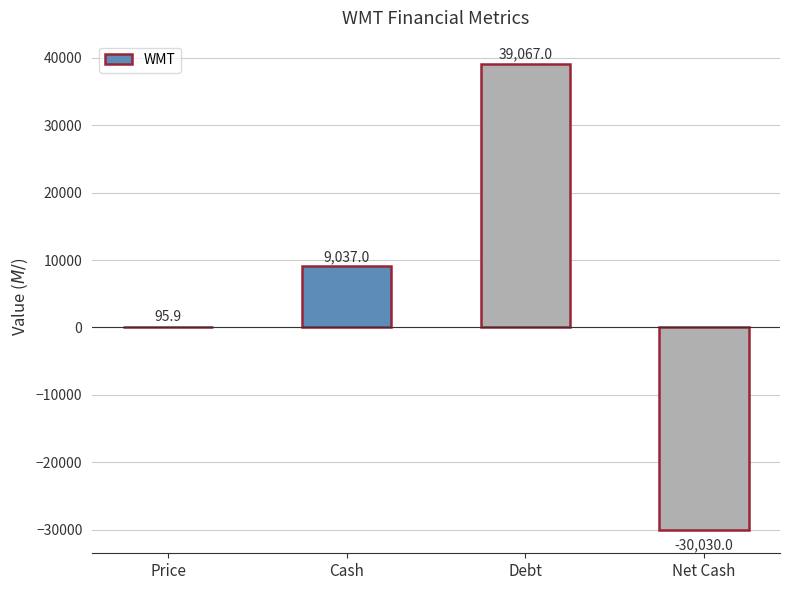

The chart shows a value of 9646.4 at Debt. True or false?

False